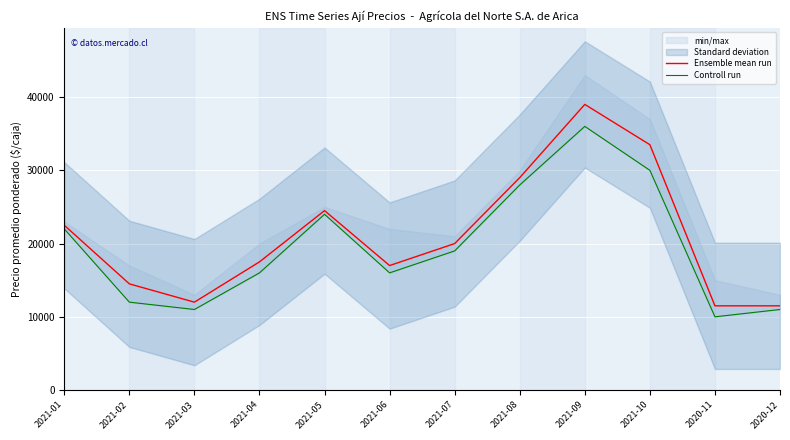

What is the average value of the Ensemble mean run series?

21042